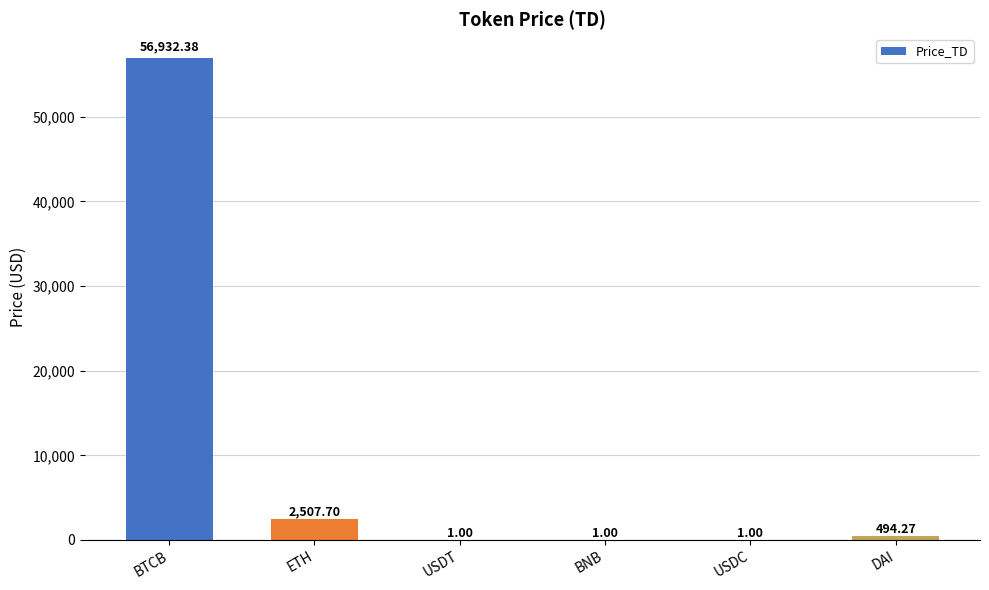

What is the sum of the values at USDC and USDT?

2.0